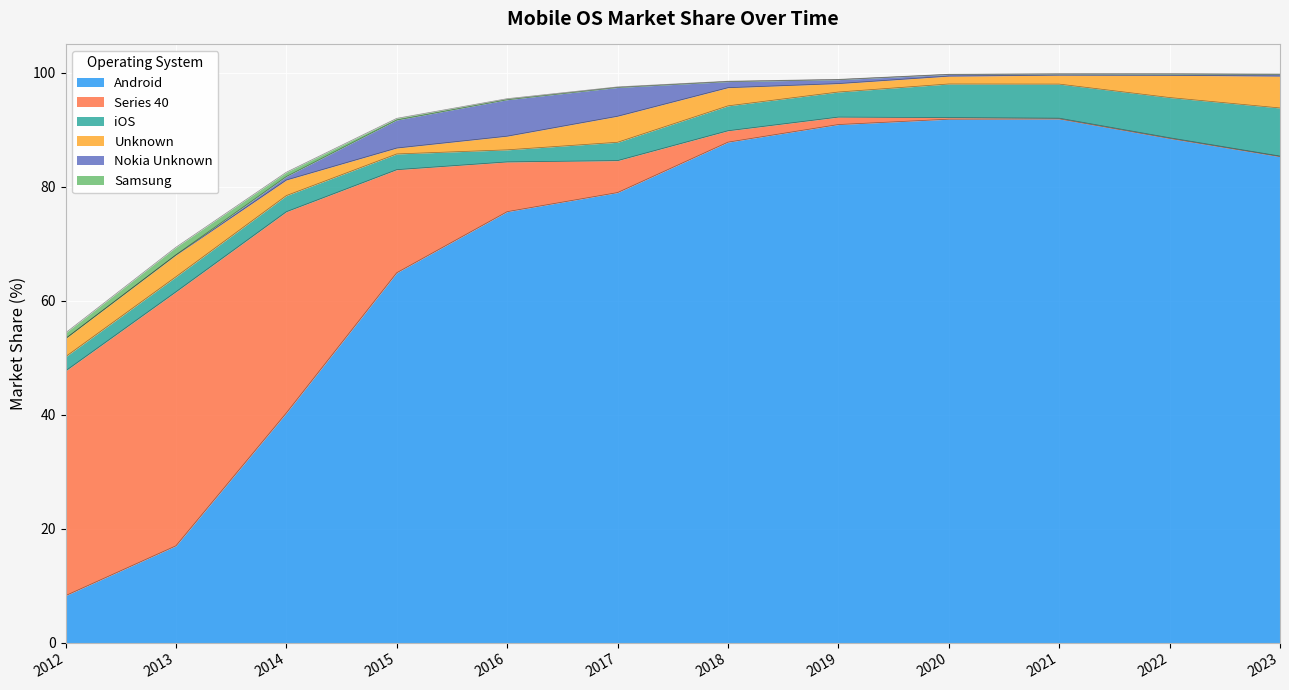

At 2019, list the series in order from largest to smallest.

Android, iOS, Unknown, Series 40, Nokia Unknown, Samsung